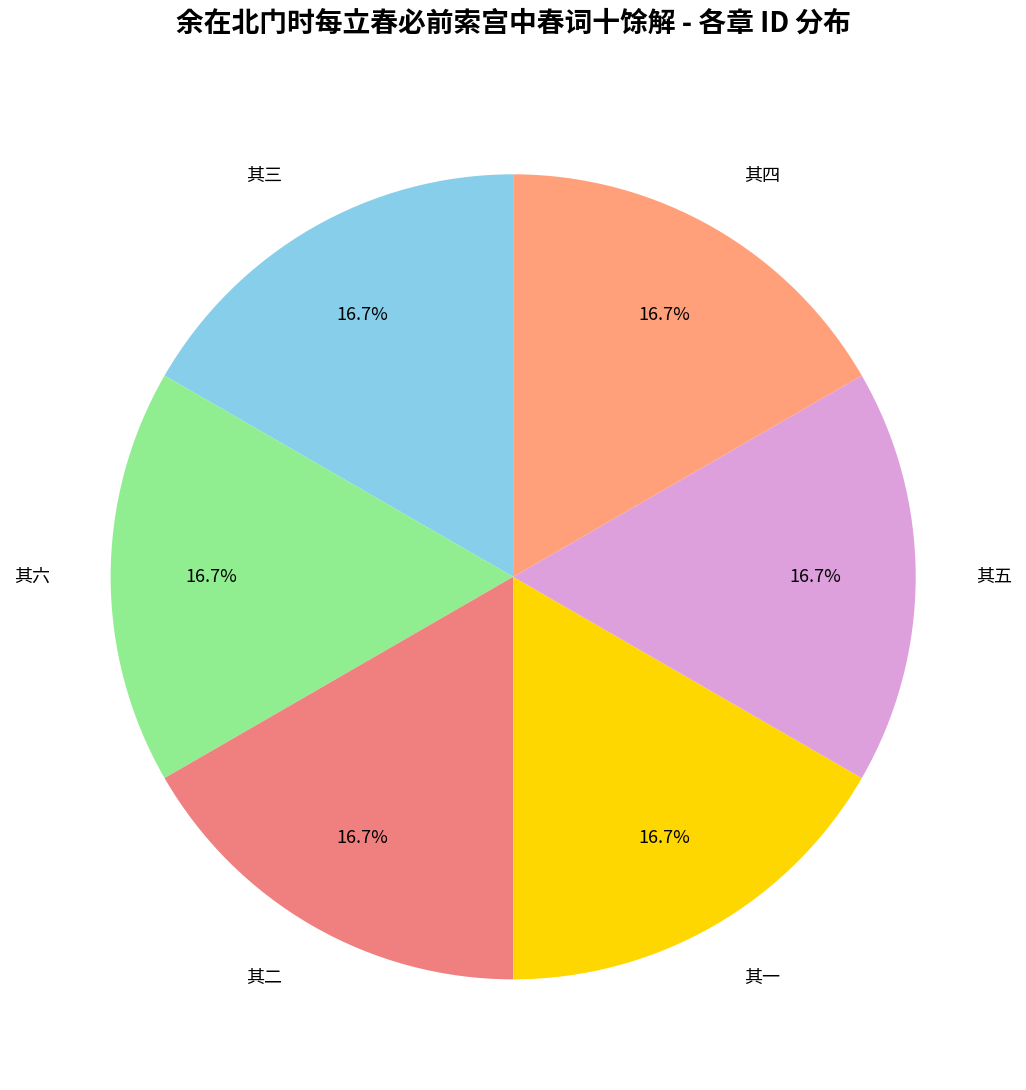

To the nearest percent, what is the combined percentage of 其三 and 其六?

33%